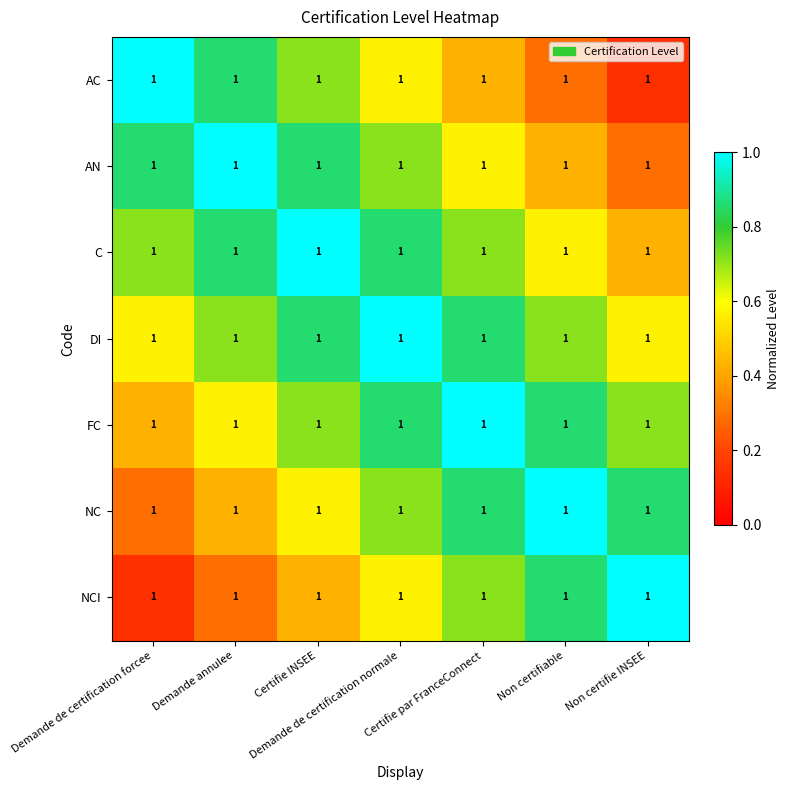

What is the total value across all series at Demande de certification forcee?

4.0